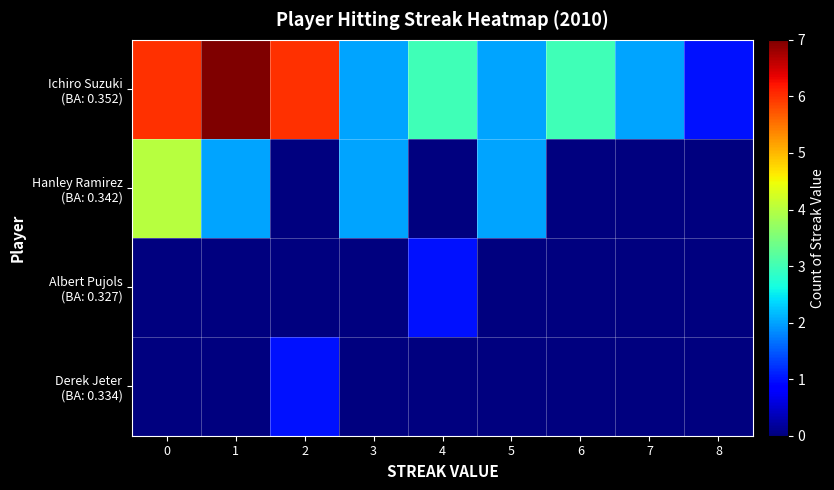

Reading left to right, extract all data points from this chart.

row_0: 0=6	1=7	2=6	3=2	4=3	5=2	6=3	7=2	8=1
row_1: 0=4	1=2	2=0	3=2	4=0	5=2	6=0	7=0	8=0
row_2: 0=0	1=0	2=0	3=0	4=1	5=0	6=0	7=0	8=0
row_3: 0=0	1=0	2=1	3=0	4=0	5=0	6=0	7=0	8=0